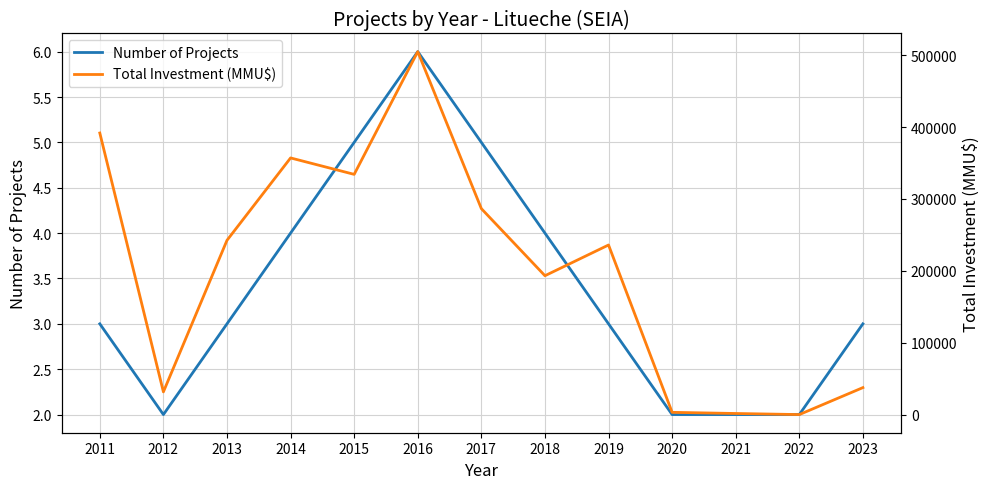

Rank the series by their maximum value, from lowest to highest.

Number of Projects, Total Investment (MMU$)